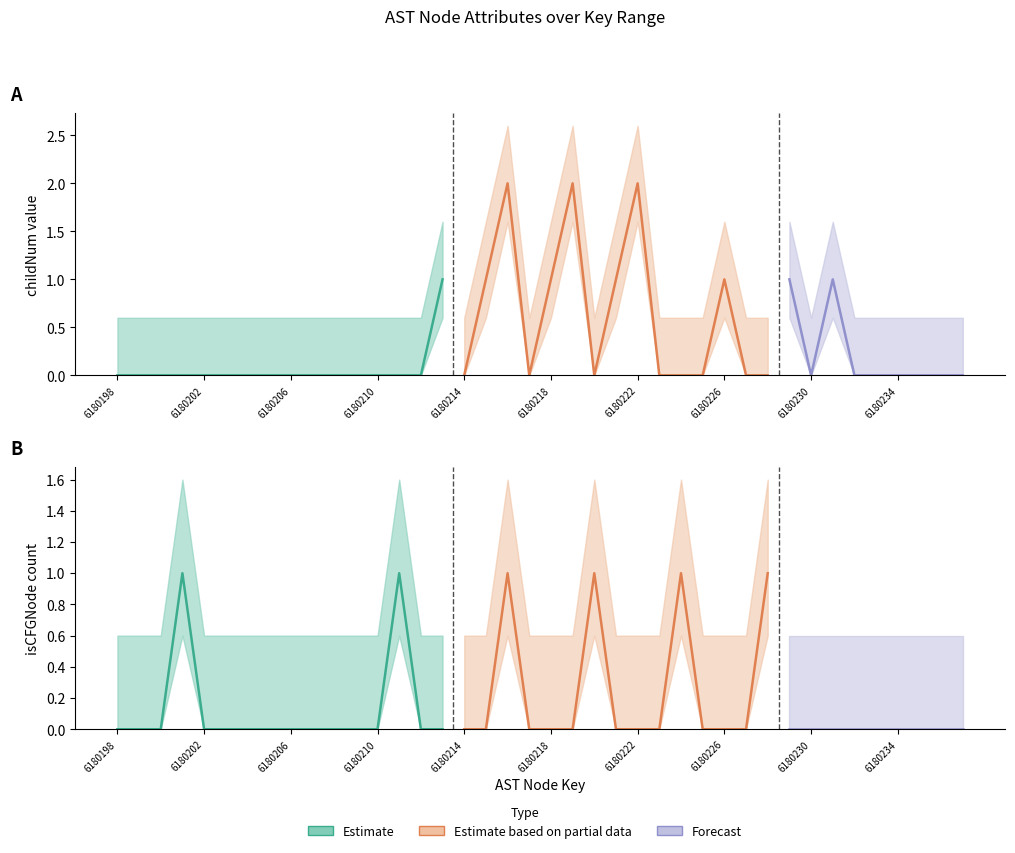

How many isCFGNode_count values are between 0 and 1?

40